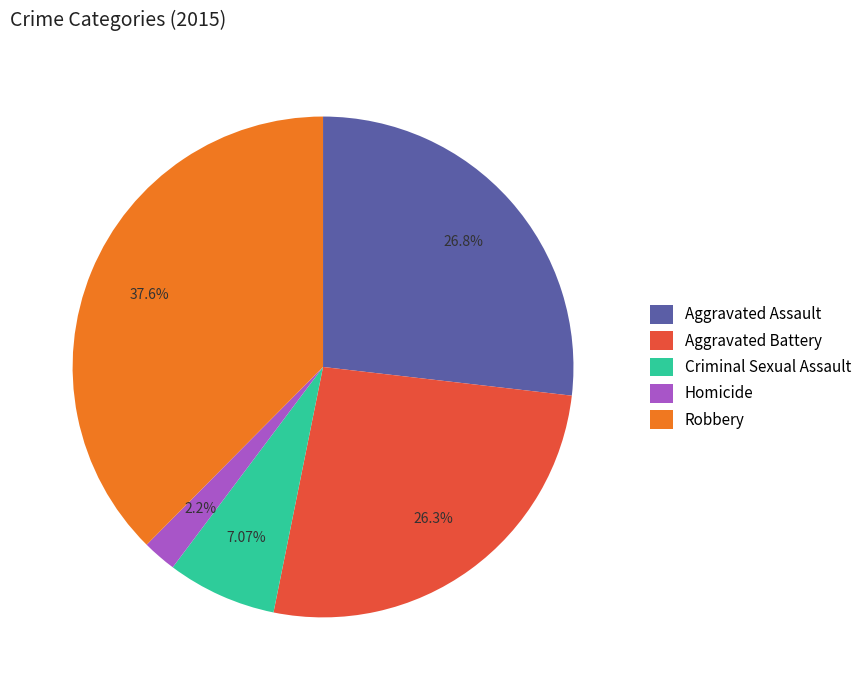

To the nearest percent, what is the average slice percentage?

20%